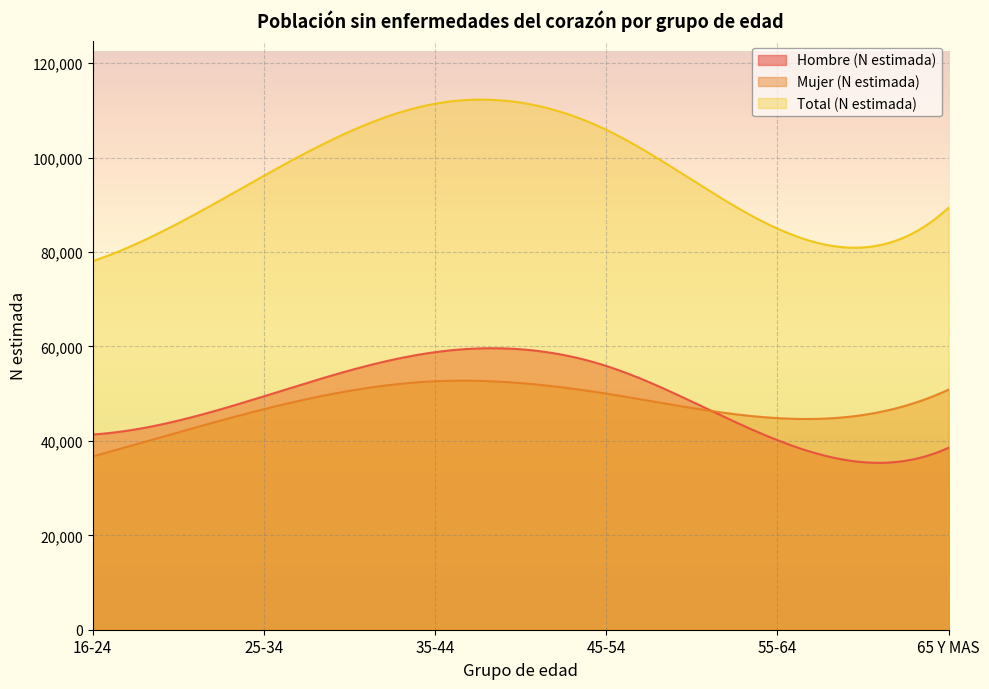

What are all the series names shown in the legend?

Hombre (N estimada), Mujer (N estimada), Total (N estimada)